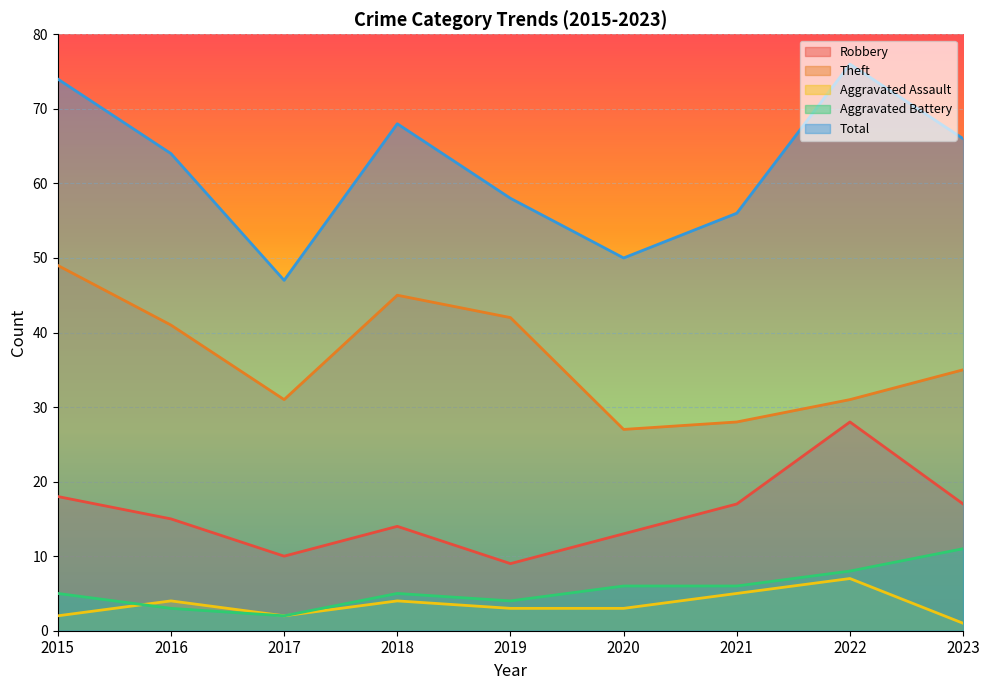

Which category has the highest value in the Aggravated Assault series?

2022